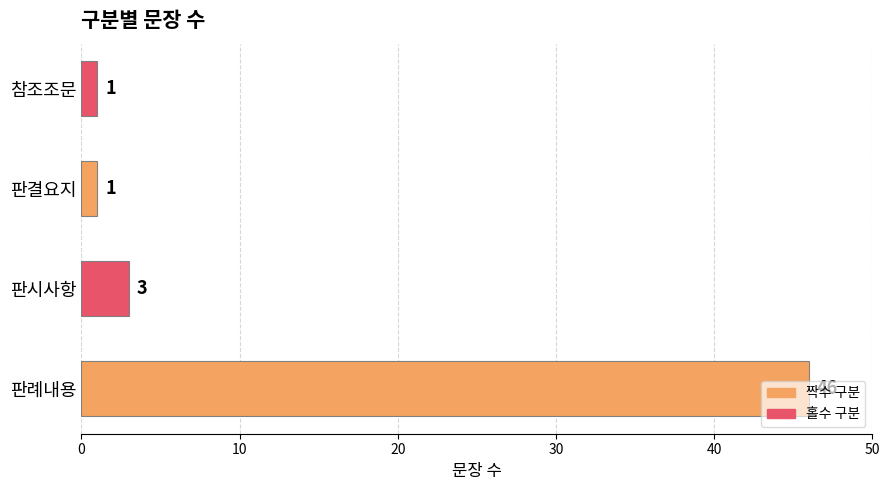

What is the greatest value displayed?

46